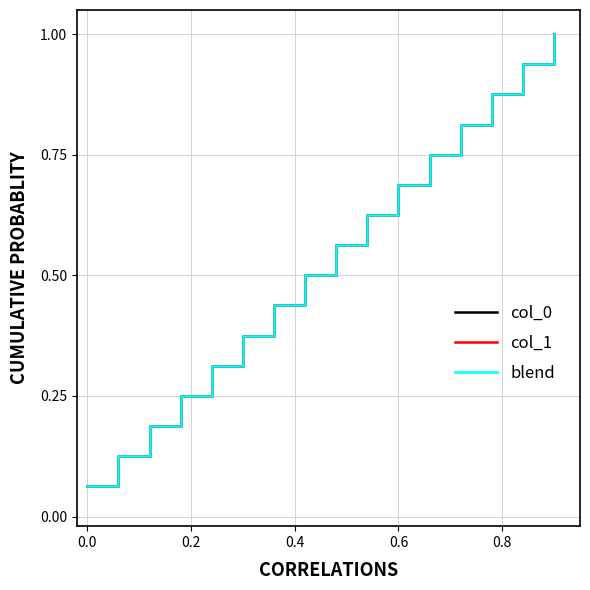

Is this an area chart (filled region under the line)?

No